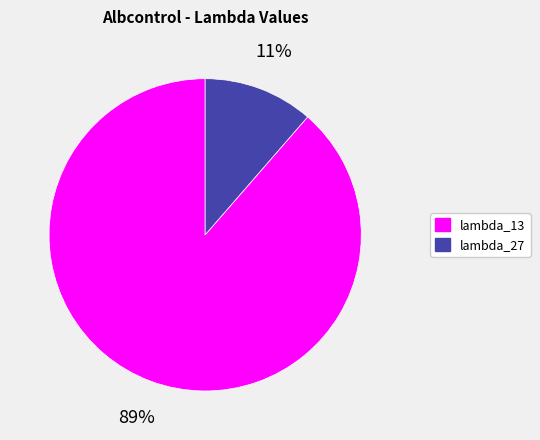

Rank the categories by value from highest to lowest.

lambda_13, lambda_27